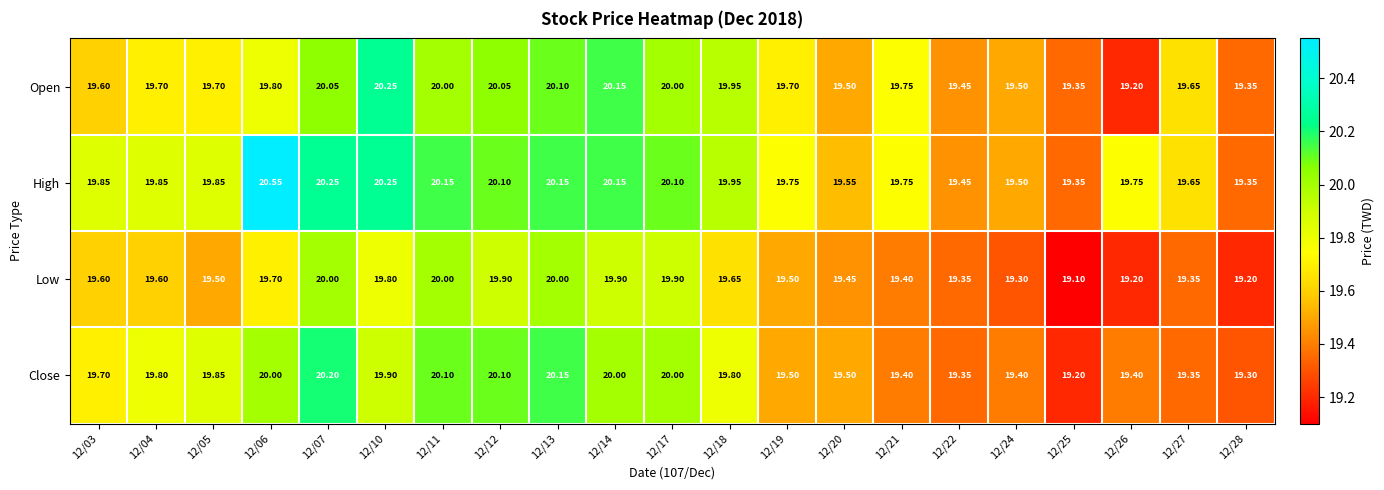

Is the value of Close at 12/12 greater than the value of Open at 12/19?

Yes